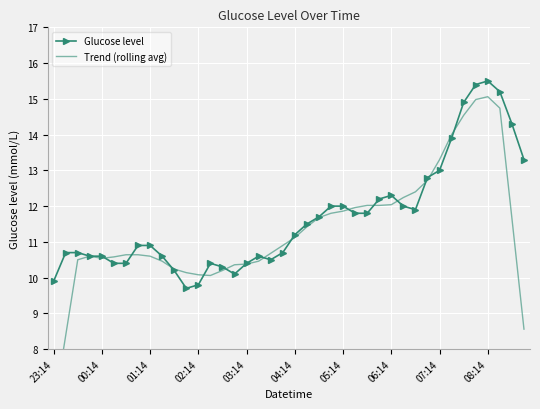

True or false: Glucose level has more than 0 interior local peaks.

True